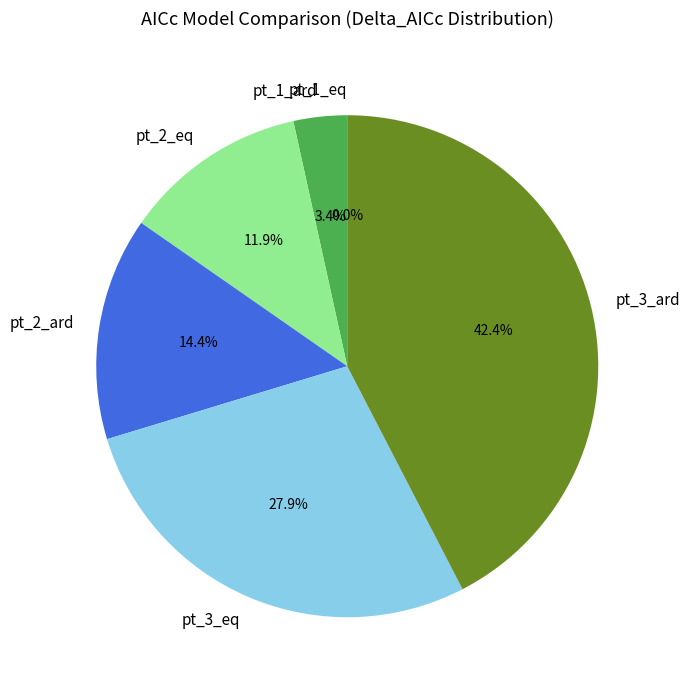

How many slices are in this pie chart?

6